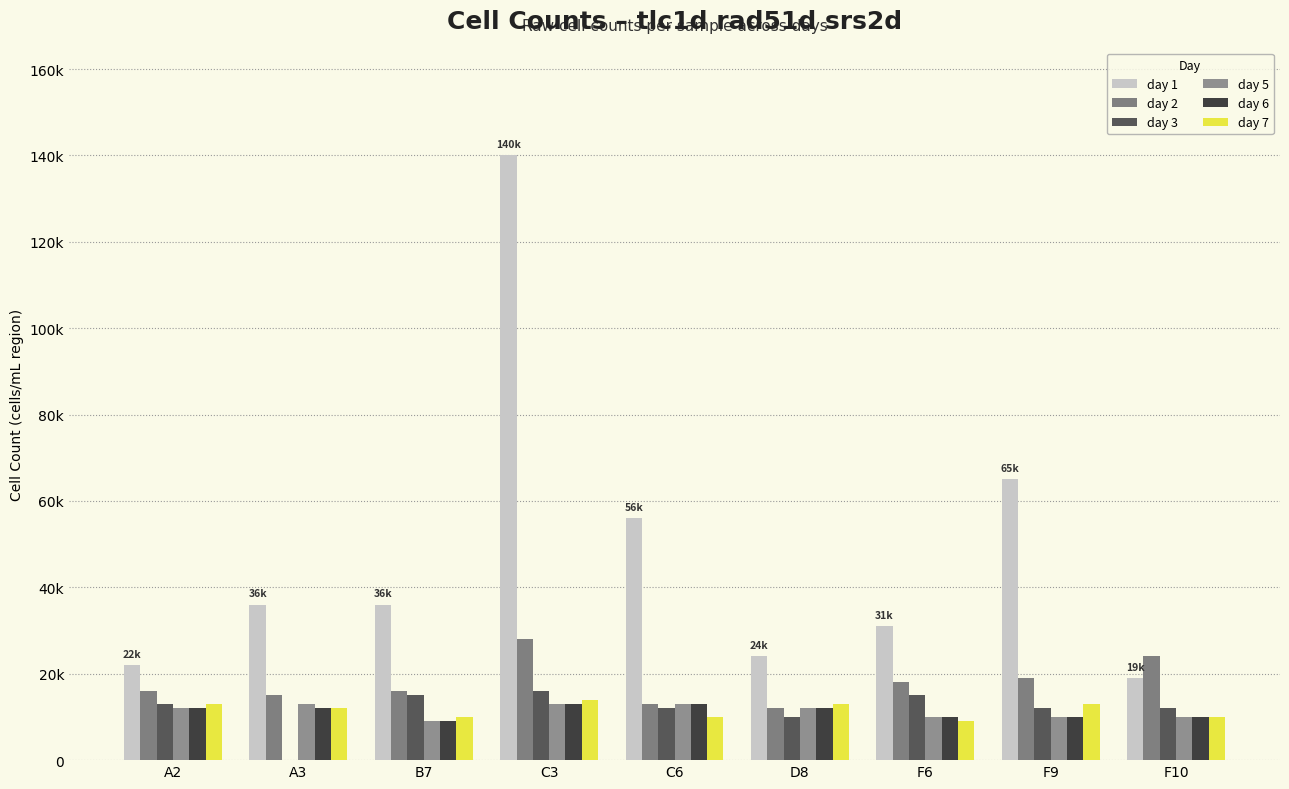

At how many categories does at least one series exceed 102554?

1